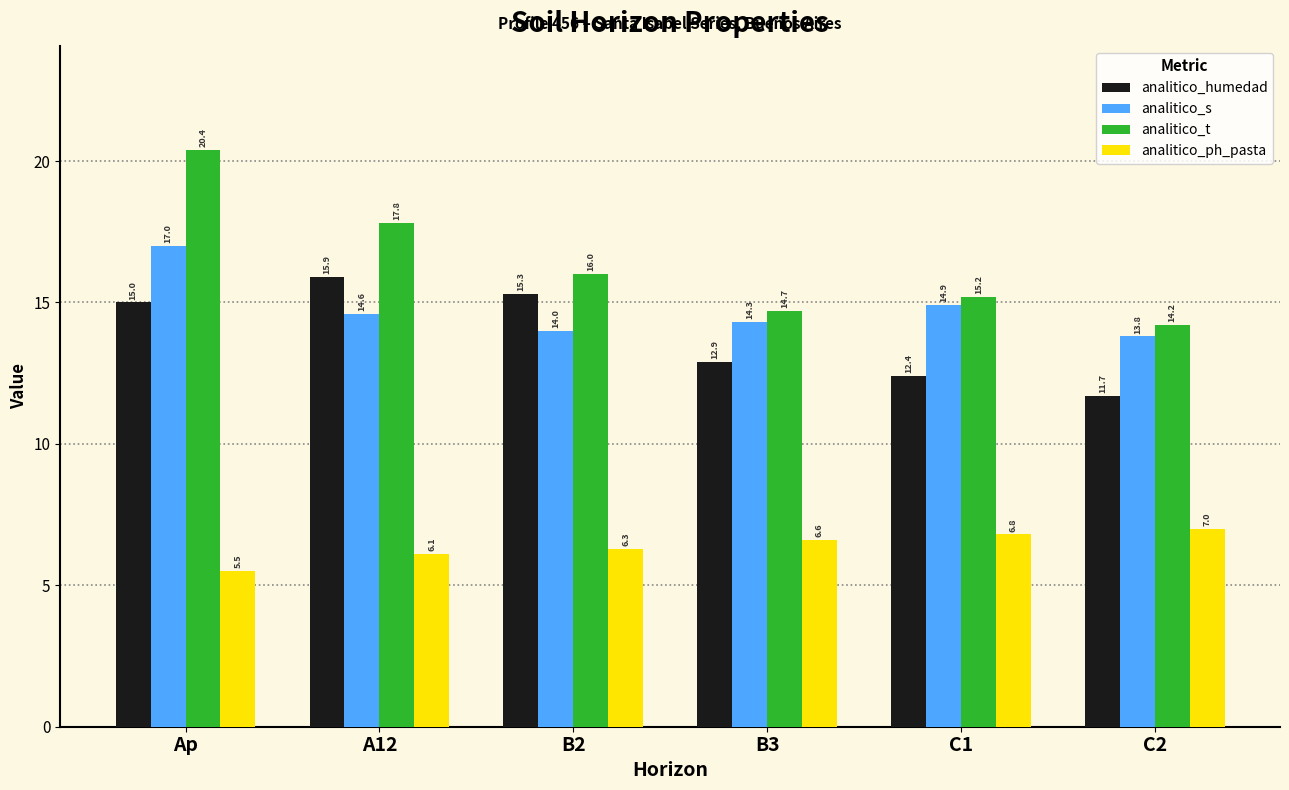

At which label does analitico_ph_pasta first exceed 6?

A12